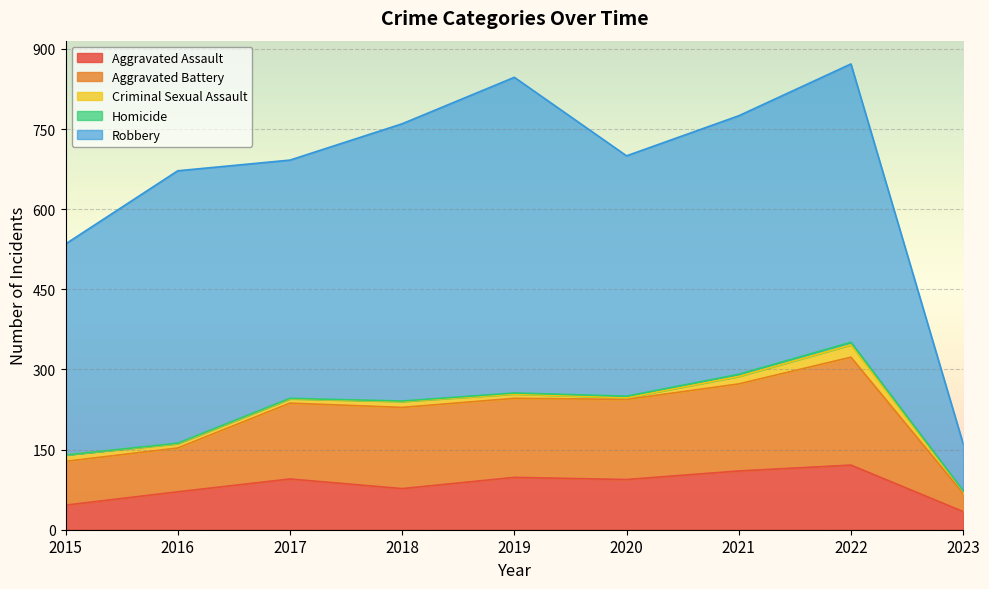

Does the chart display data point markers on the line(s)?

No